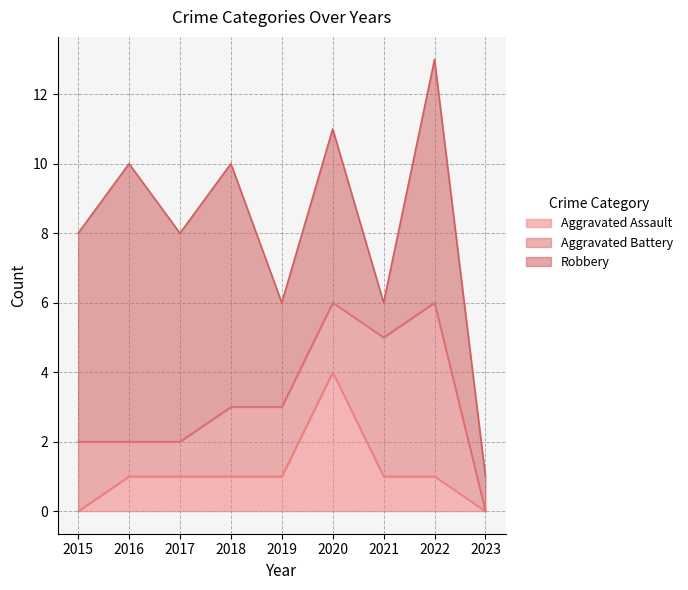

Reading left to right, transcribe all the data shown in this chart.

Aggravated Assault: 0	1	1	1	1	4	1	1	0
Aggravated Battery: 2	1	1	2	2	2	4	5	0
Robbery: 6	8	6	7	3	5	1	7	1